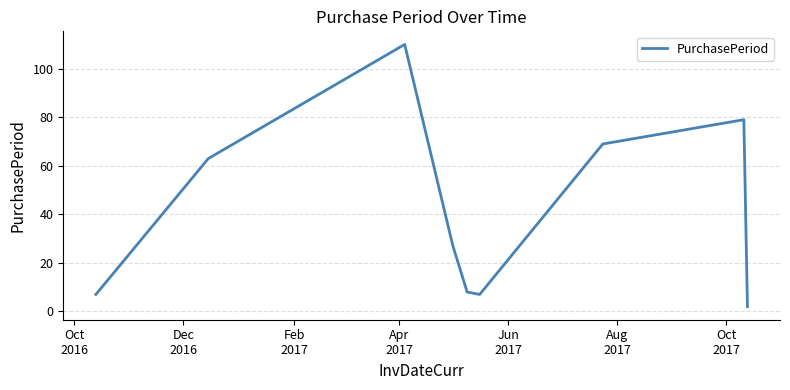

What is the difference between the maximum and minimum values?

108